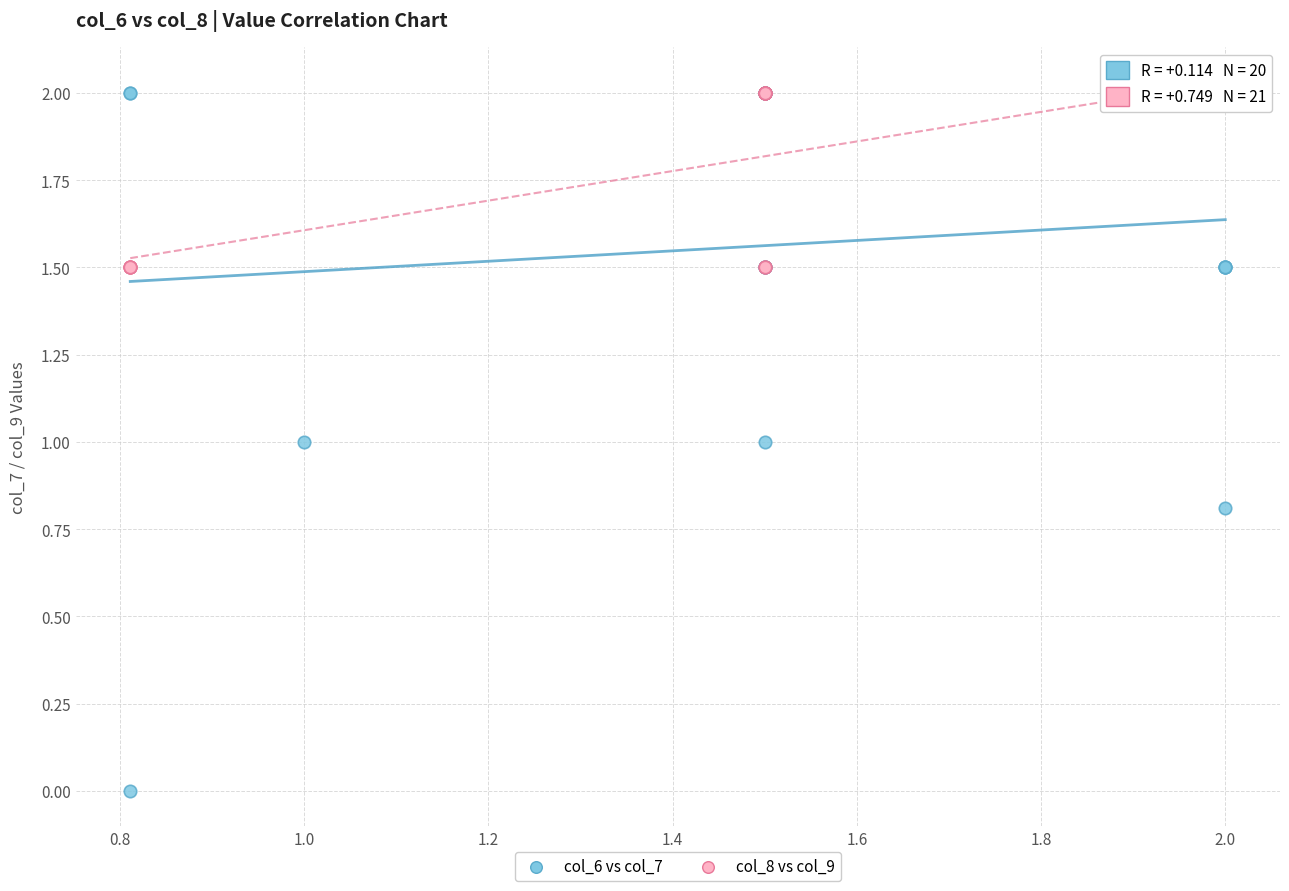

What are all the series names shown in the legend?

col_6 vs col_7, col_8 vs col_9